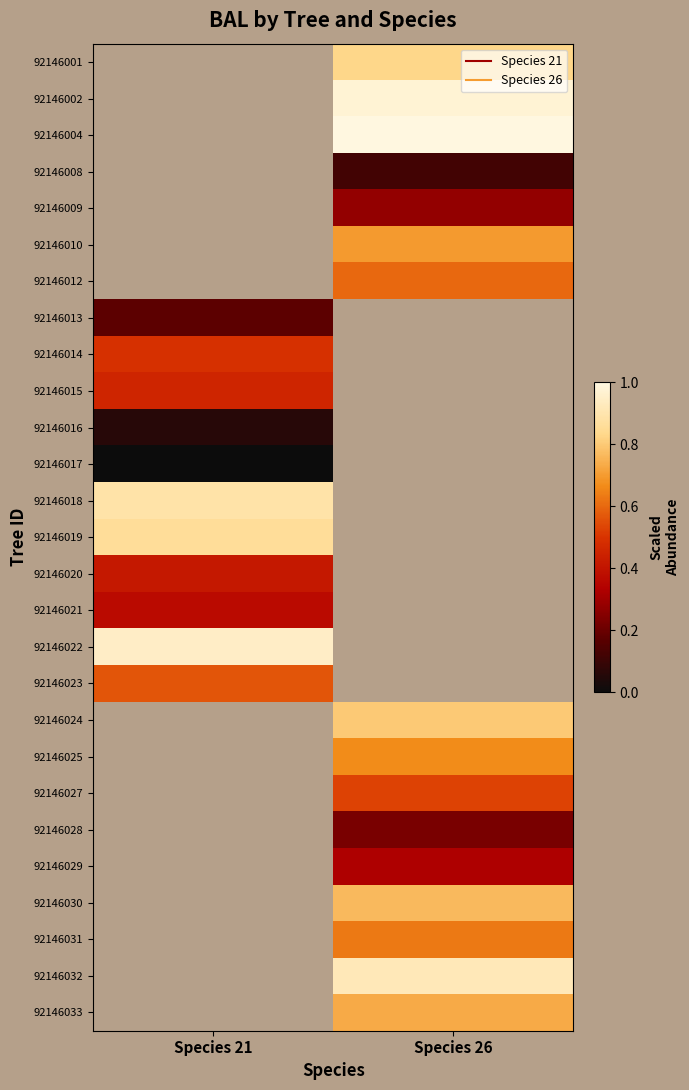

Rank the categories by 92146014 value from lowest to highest.

Species 21, Species 26